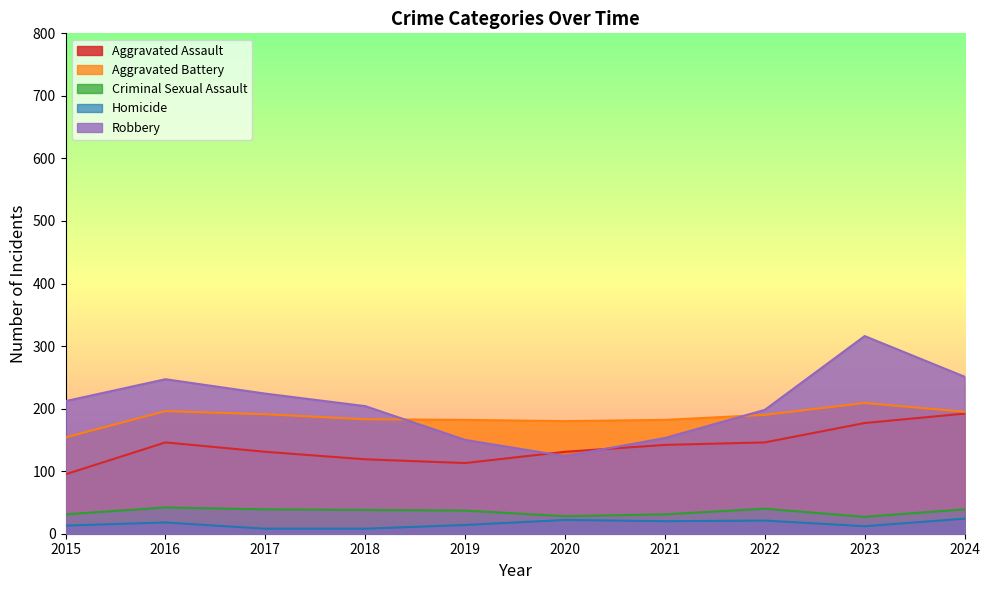

Which series has the widest spread of values?

Robbery